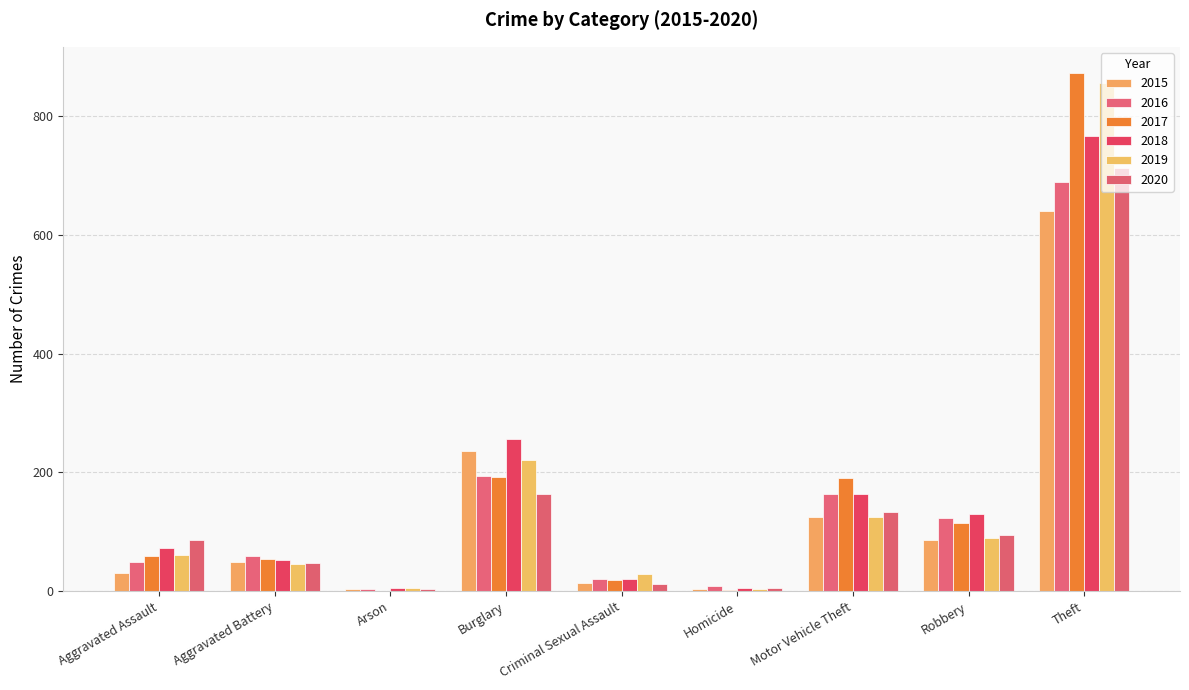

What is the value of the 2019 bar at the 5th from the left?

29